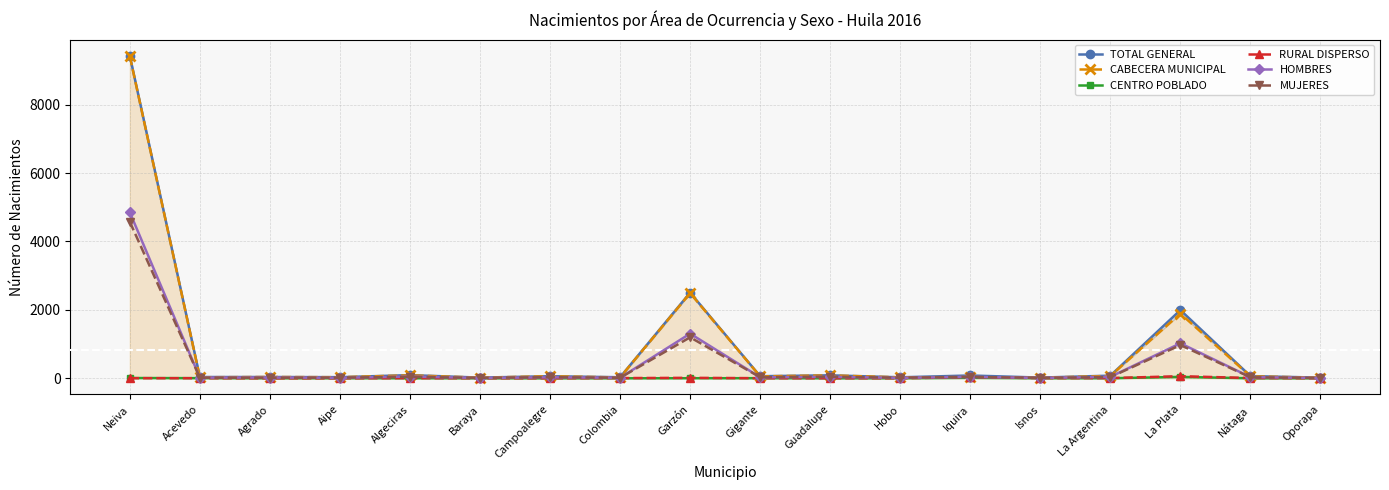

True or false: TOTAL GENERAL and RURAL DISPERSO intersect in this chart.

False